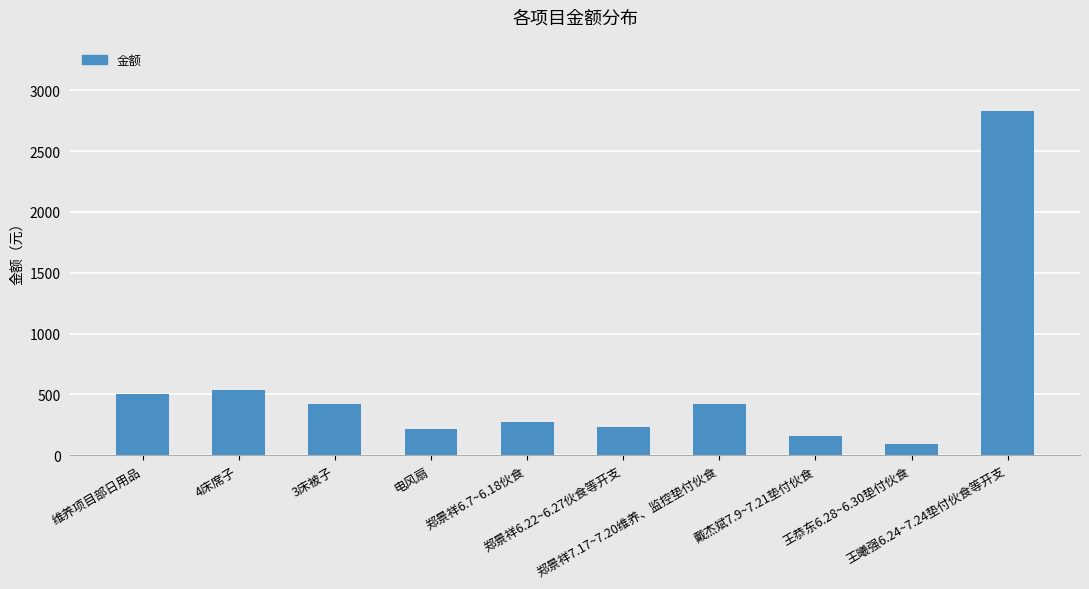

The chart shows a value of 420.0 at 3床被子. True or false?

True